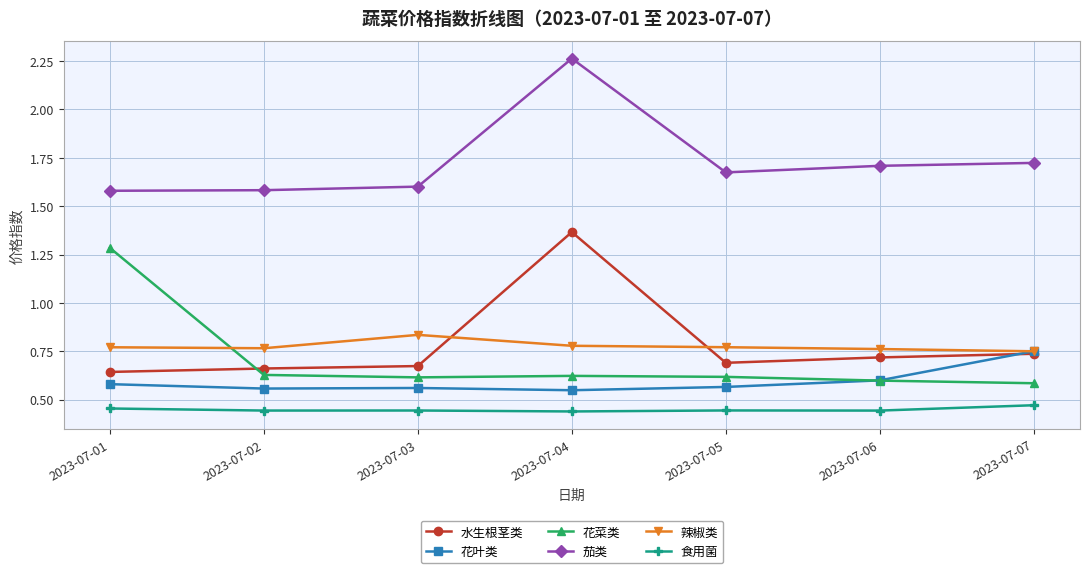

In 辣椒类, how many points are higher than both neighbors (excluding endpoints)?

1